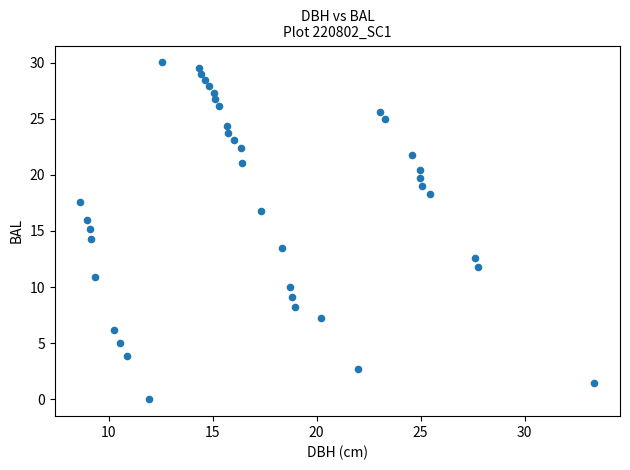

What is the range of Y values (max minus min)?

30.0